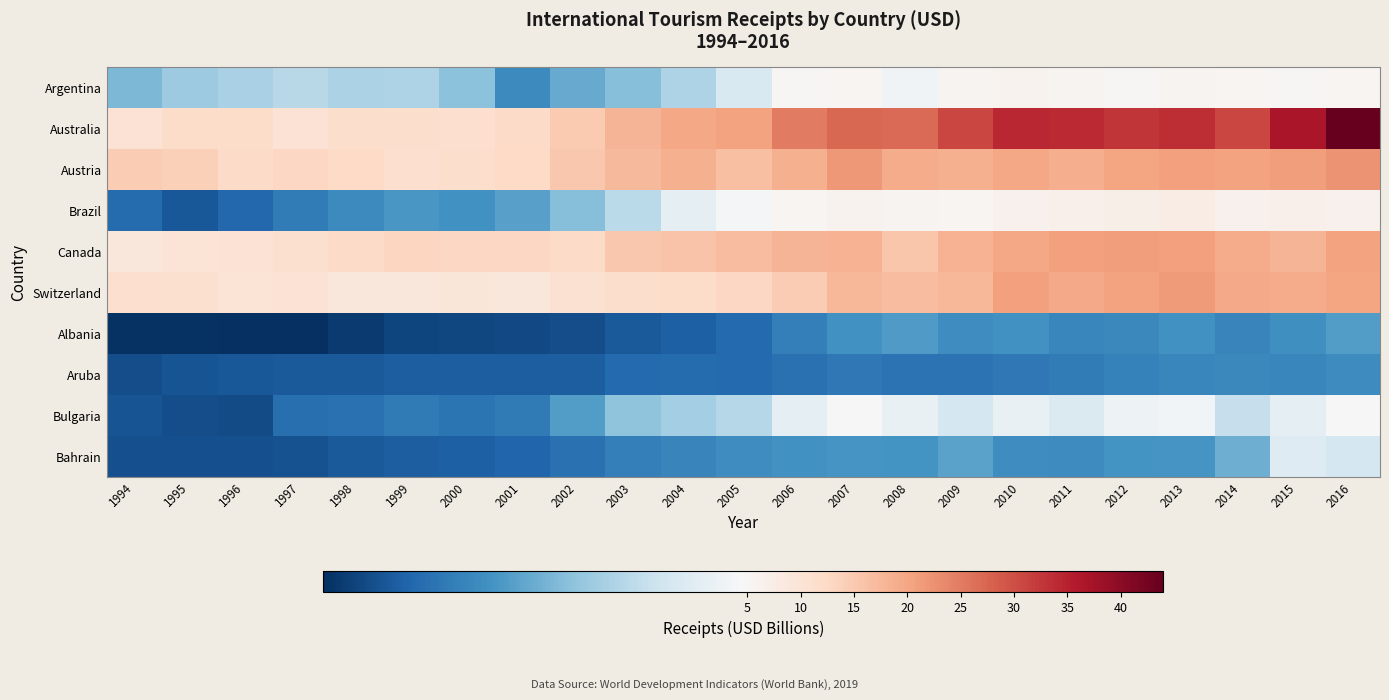

Which series has the largest range (max minus min)?

Australia